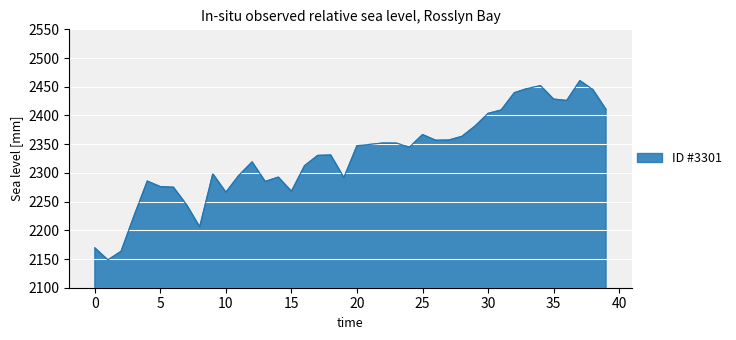

What is the greatest value displayed?

2460.7